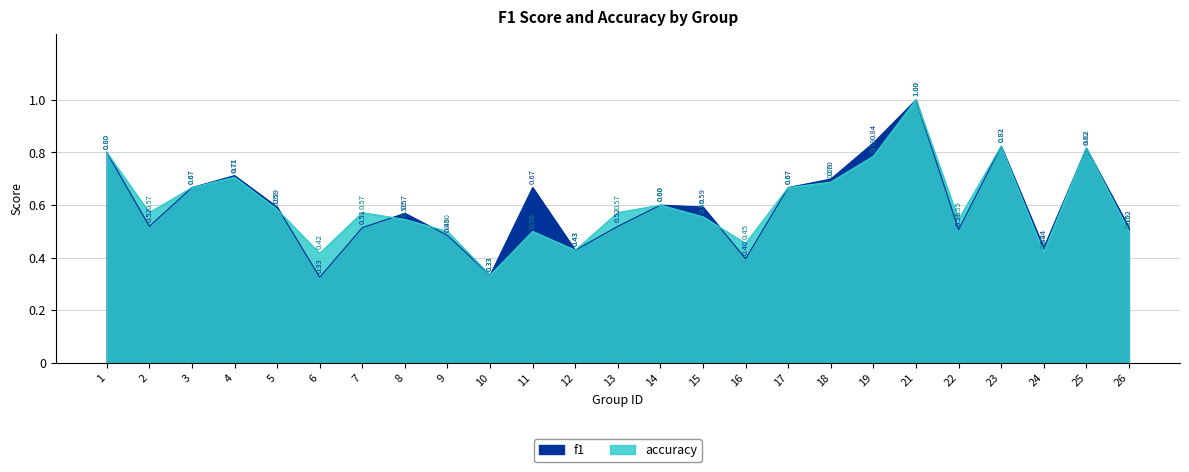

Which has a higher value, 16 or 9?

9